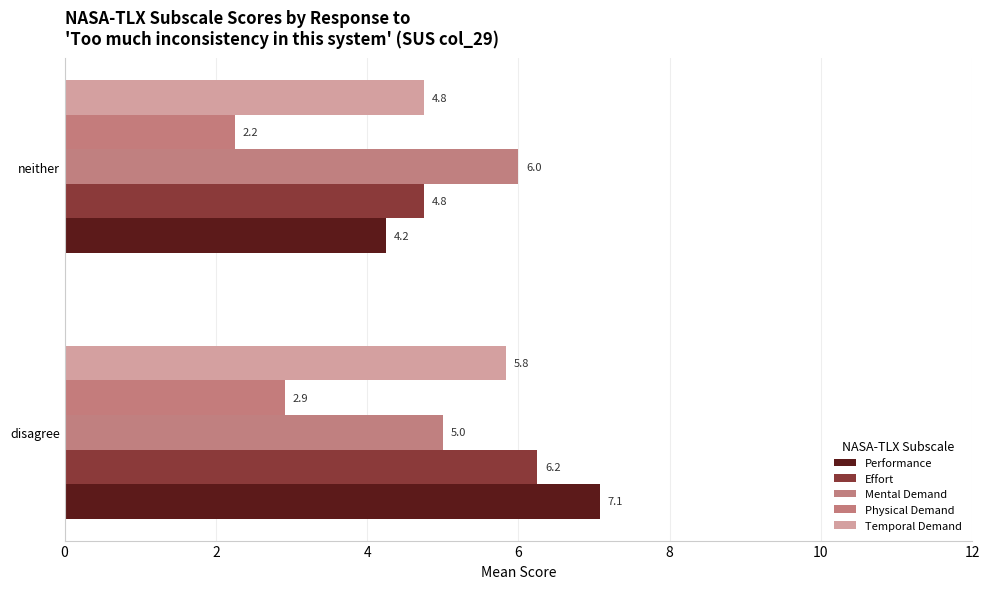

What is the average value of the Temporal Demand series?

5.3